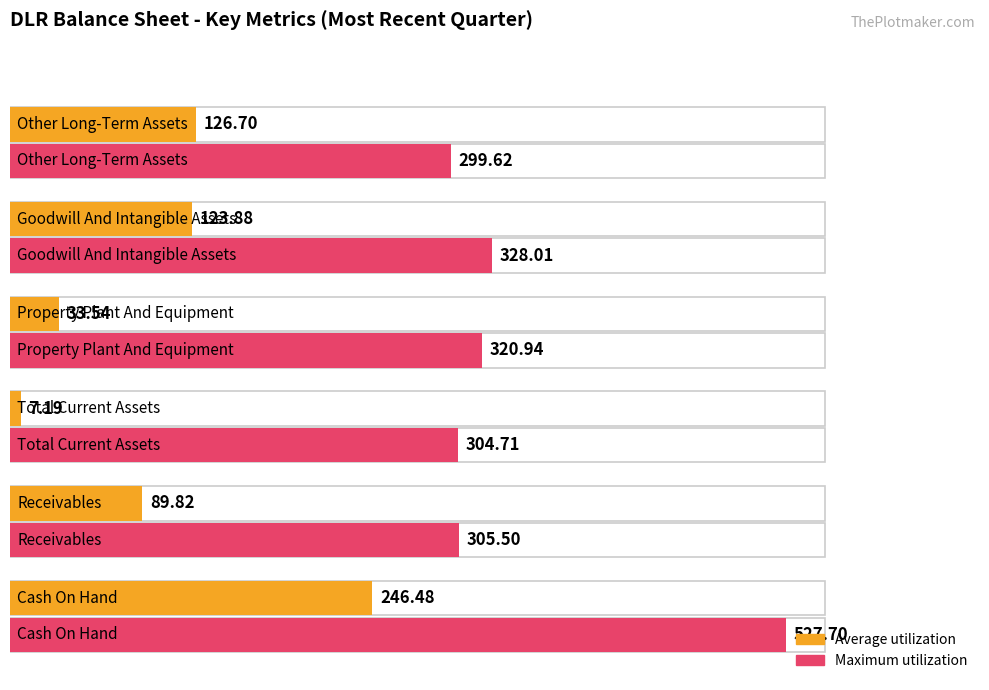

What is the maximum value shown in the chart?

527.7